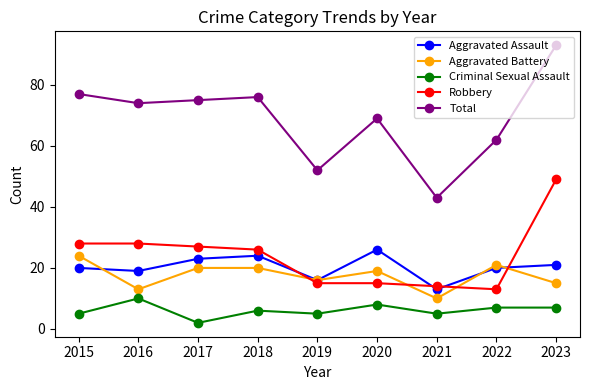

Is it true that Criminal Sexual Assault equals 14 at 2020?

False